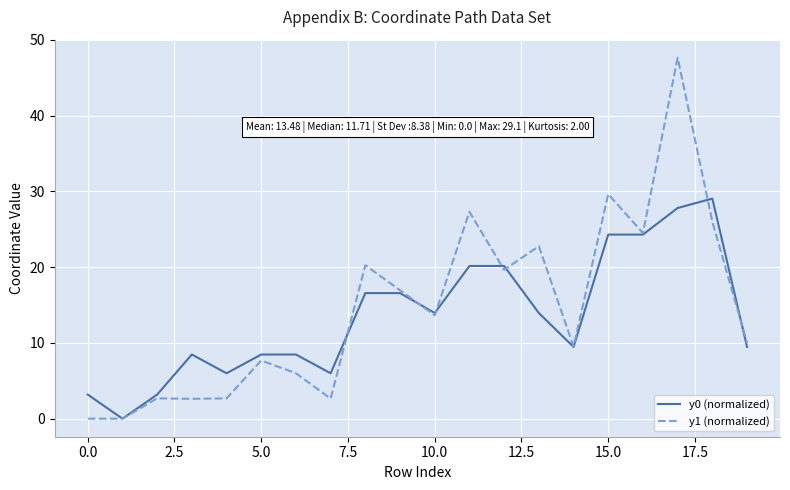

Which series has the largest range (max minus min)?

y1 (normalized)